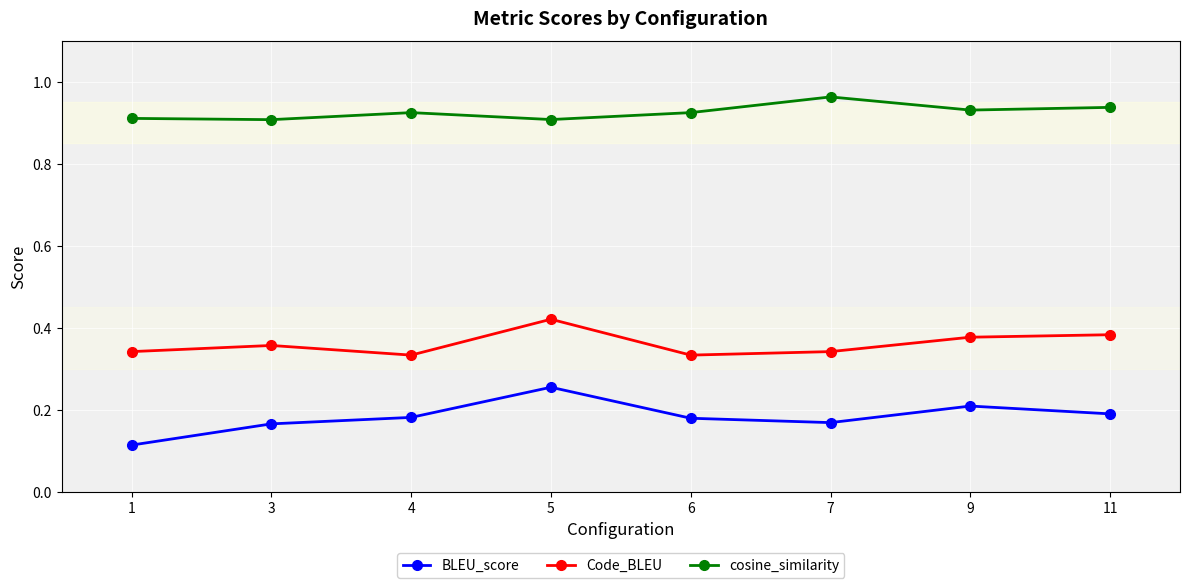

True or false: cosine_similarity and Code_BLEU intersect in this chart.

False